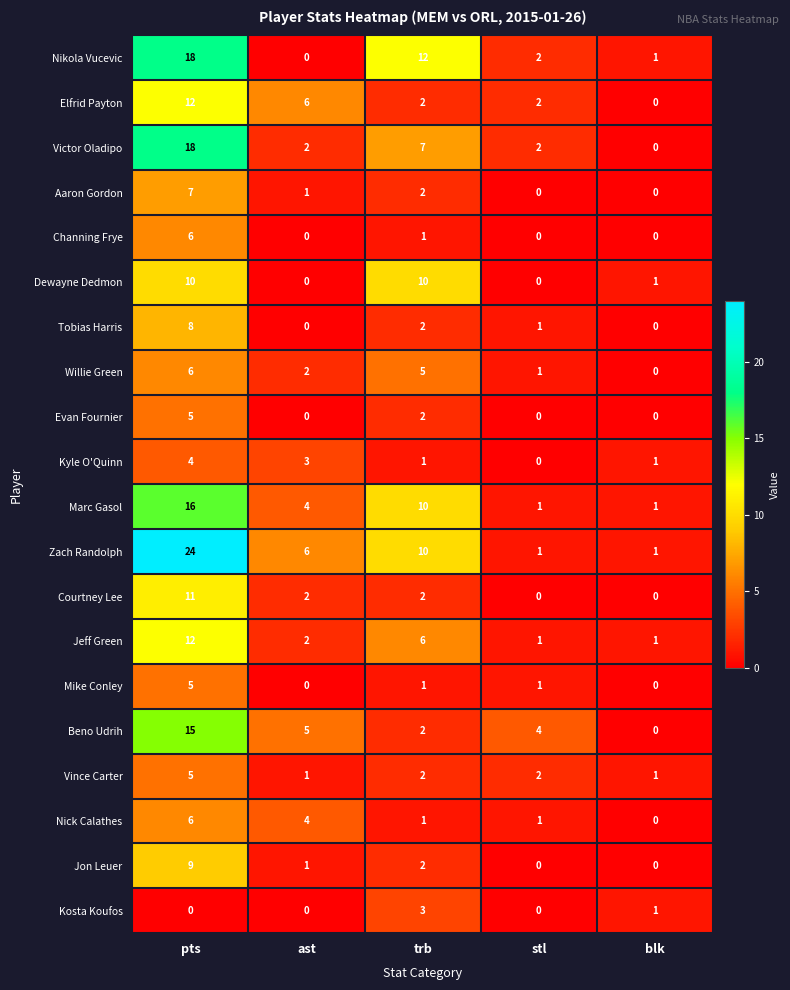

What is the maximum value shown in the chart?

24